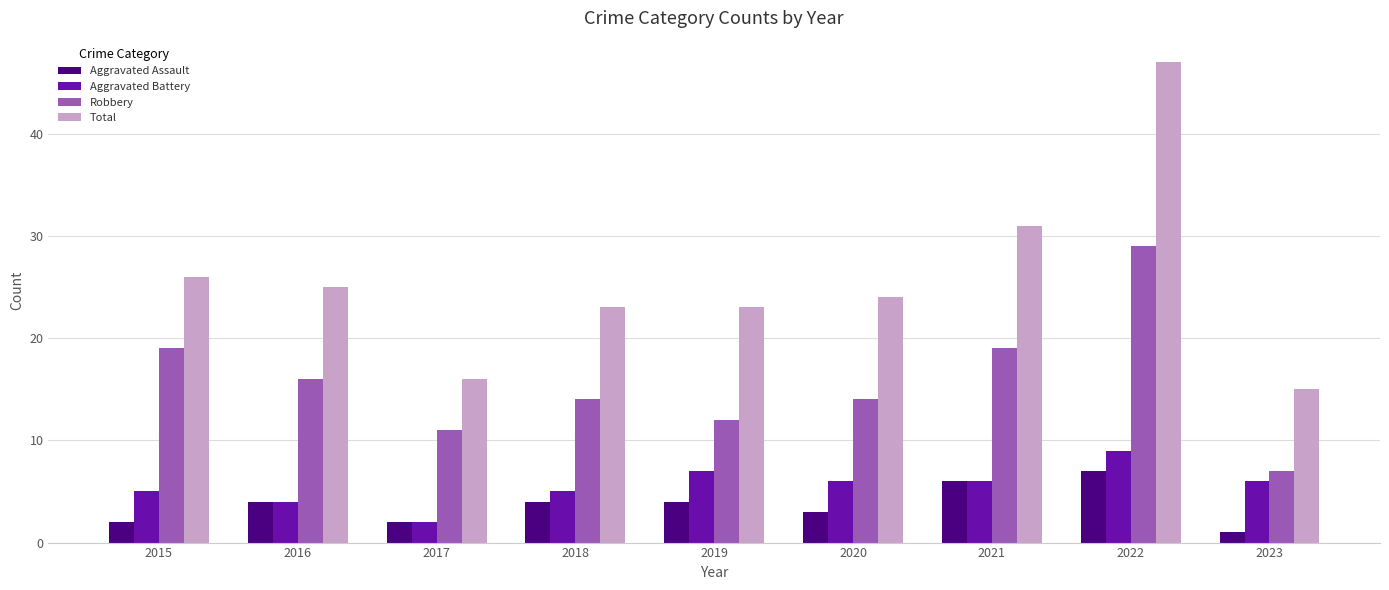

The Total series shows 23 at 2018. True or false?

True